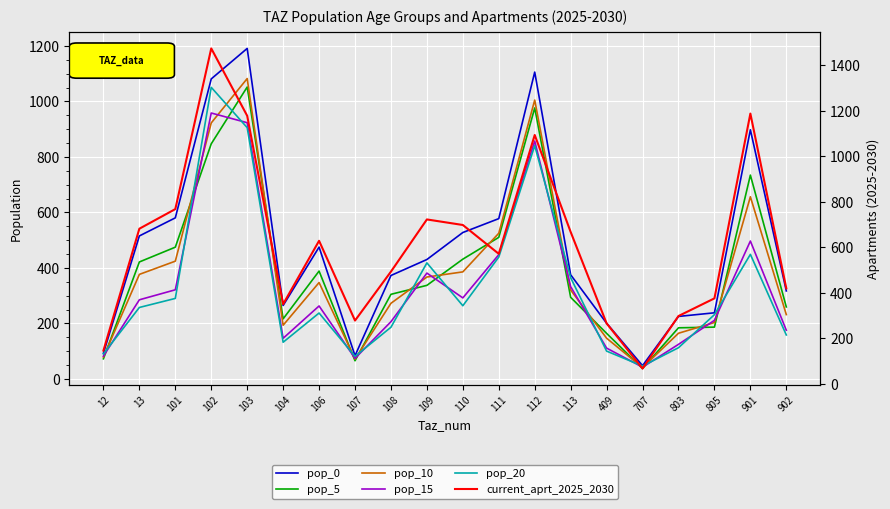

Is it true that current_aprt_2025_2030 equals 698.6 at 110?

True